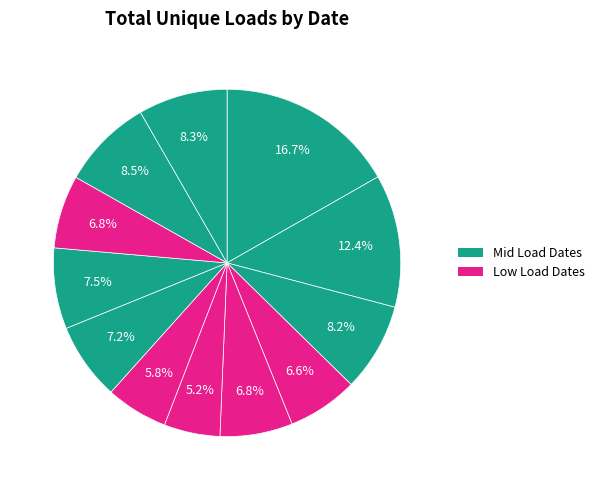

Count the number of slices in the pie.

12